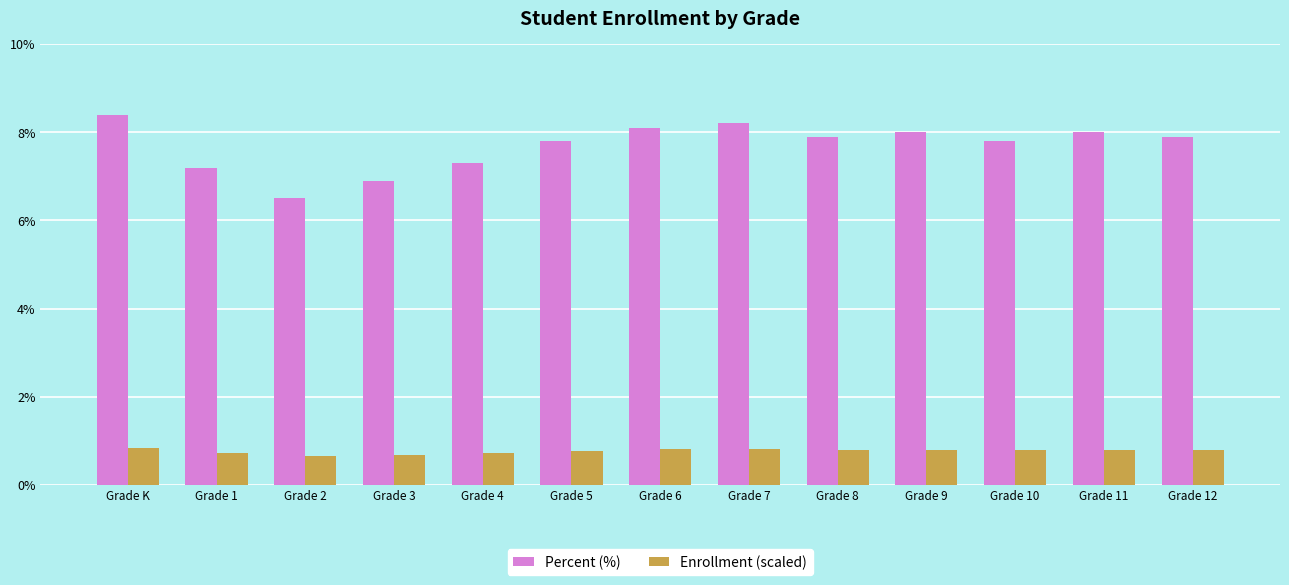

Reading left to right, what are all the values shown in this chart?

Percent (%): Grade K=8.4	Grade 1=7.2	Grade 2=6.5	Grade 3=6.9	Grade 4=7.3	Grade 5=7.8	Grade 6=8.1	Grade 7=8.2	Grade 8=7.9	Grade 9=8.0	Grade 10=7.8	Grade 11=8.0	Grade 12=7.9
Enrollment (scaled): Grade K=0.8	Grade 1=0.7	Grade 2=0.6	Grade 3=0.7	Grade 4=0.7	Grade 5=0.8	Grade 6=0.8	Grade 7=0.8	Grade 8=0.8	Grade 9=0.8	Grade 10=0.8	Grade 11=0.8	Grade 12=0.8